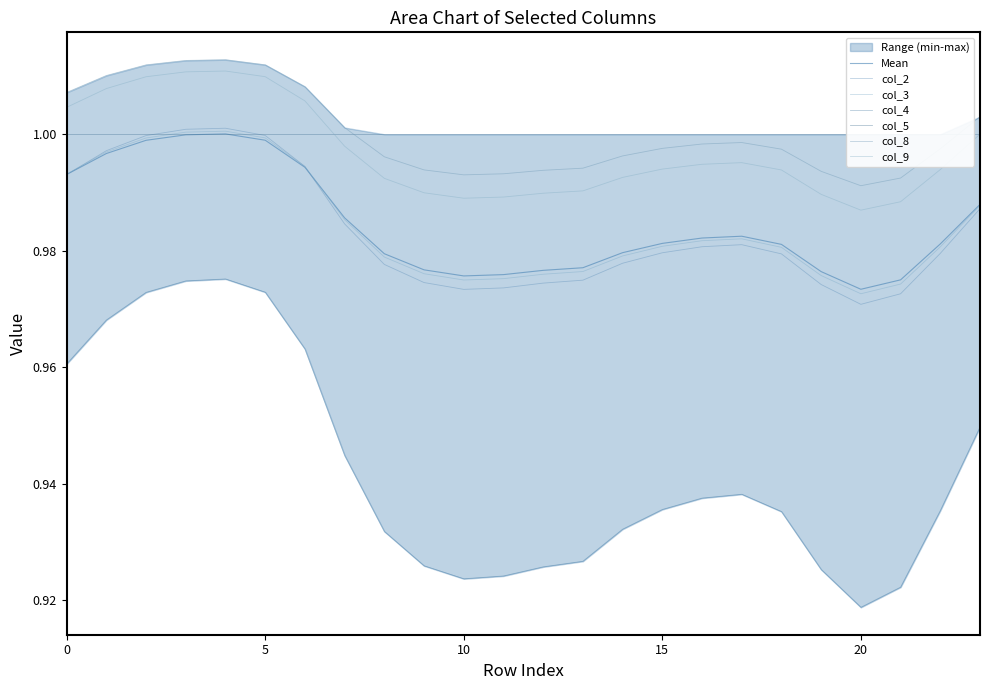

At which label does col_3 reach its peak?

4